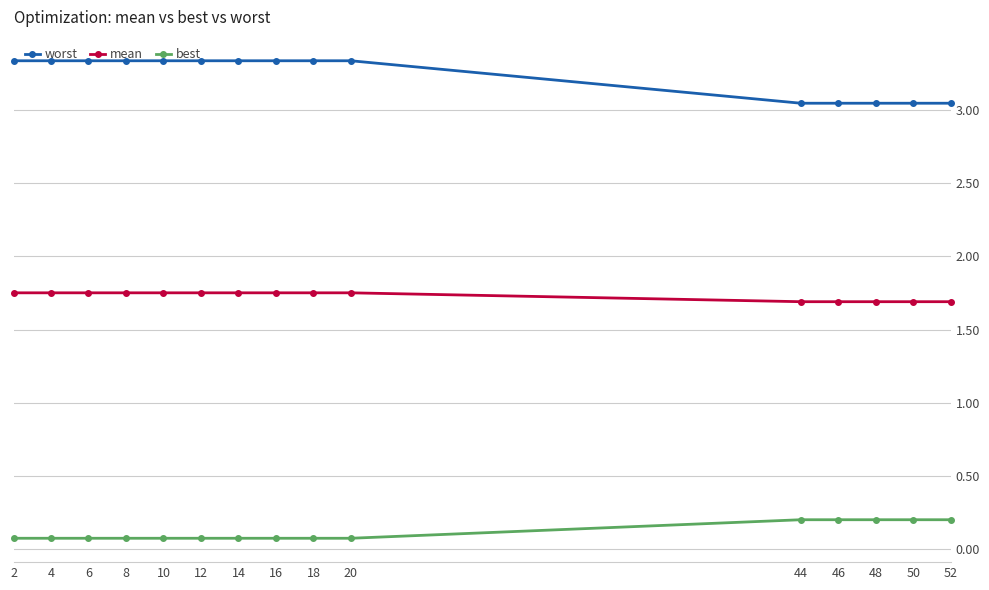

What is the value of the best point at the 2nd from the left?

0.1